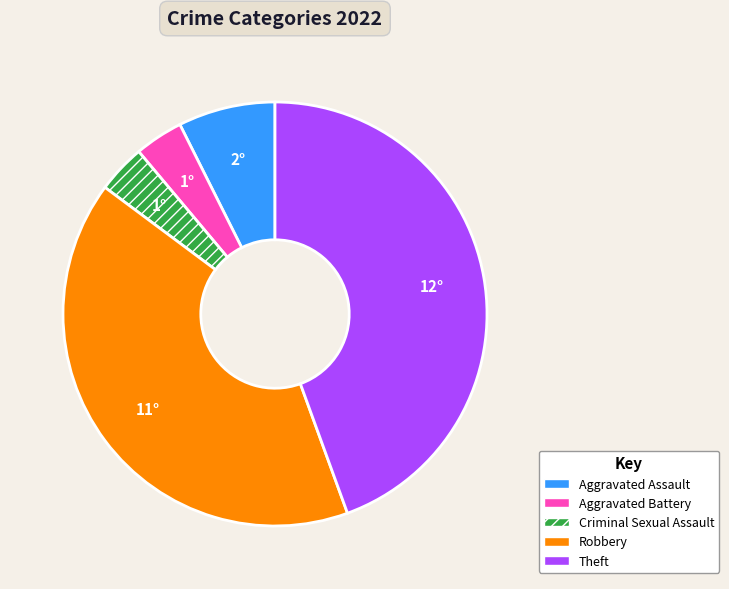

True or false: Aggravated Battery accounts for 15% of the total.

False